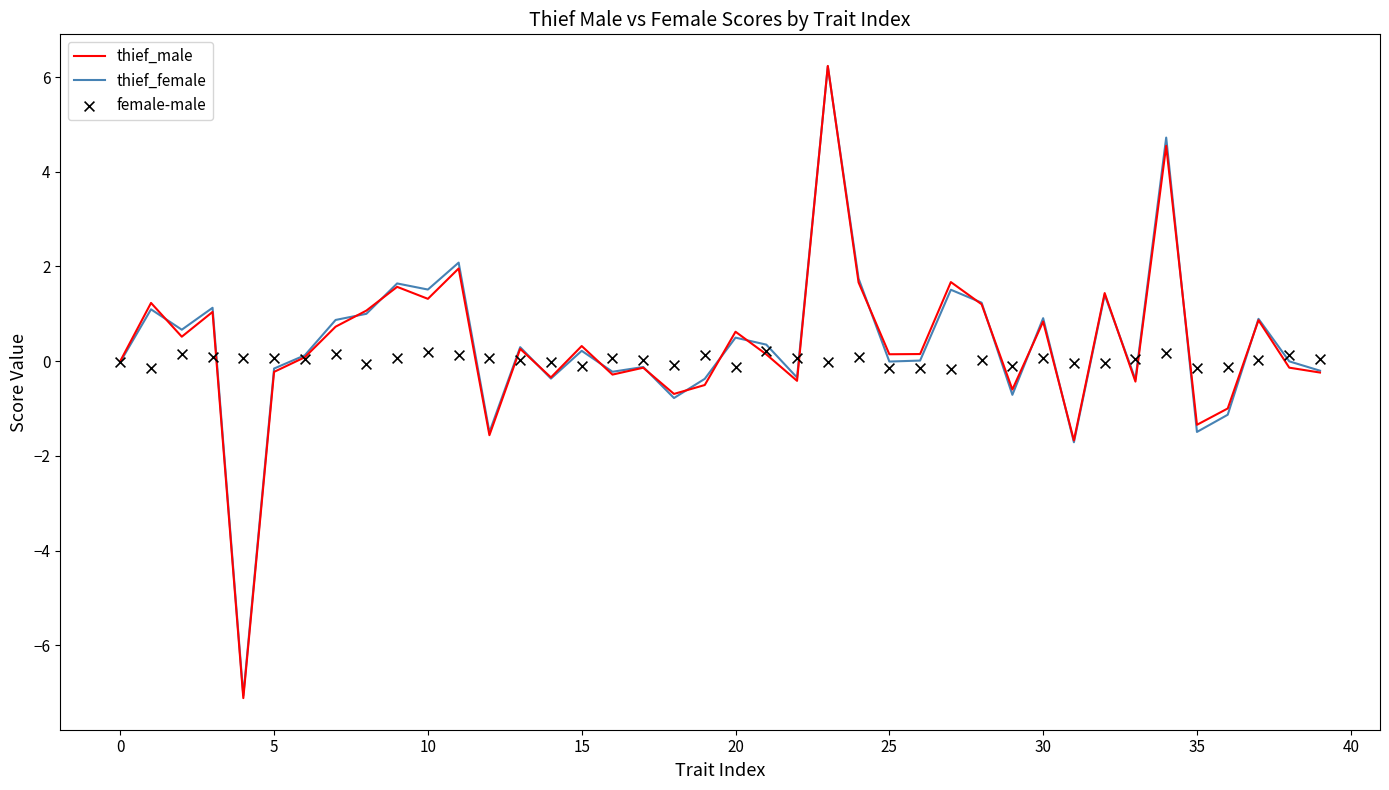

At which category is the sum across all series the highest?

23